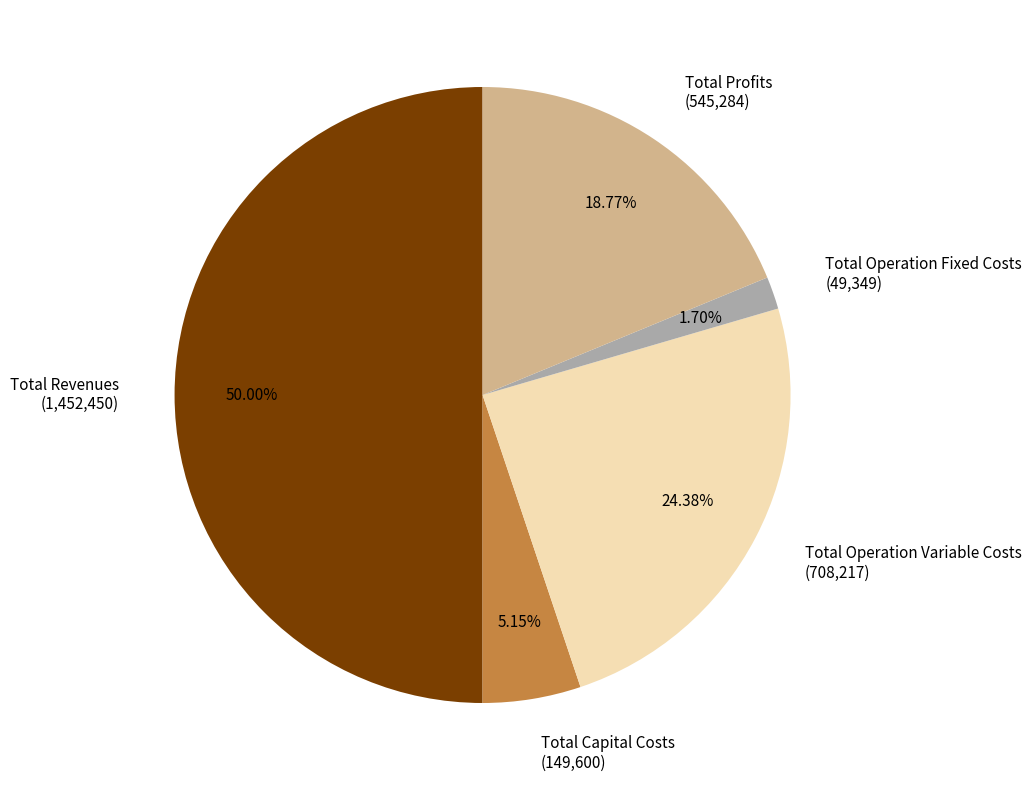

Does Total Operation Variable Costs represent more than half of the total?

No